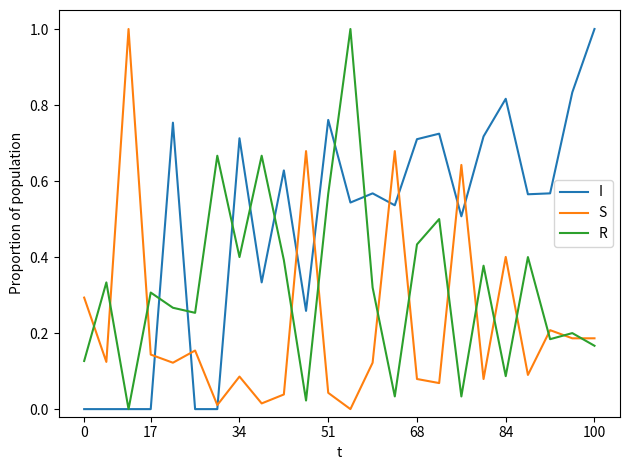

True or false: S and R cross at least once.

True